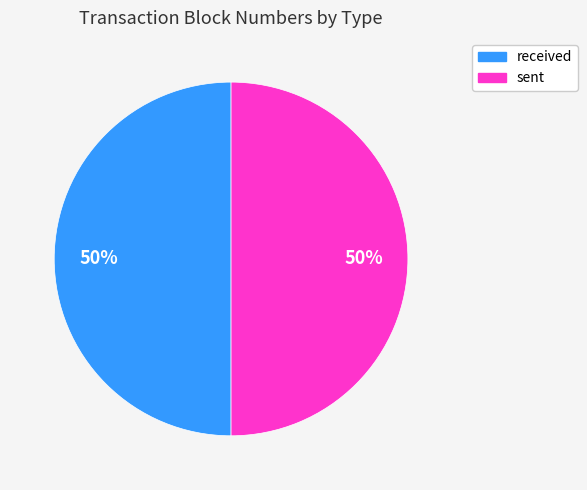

How many segments does this pie chart have?

2